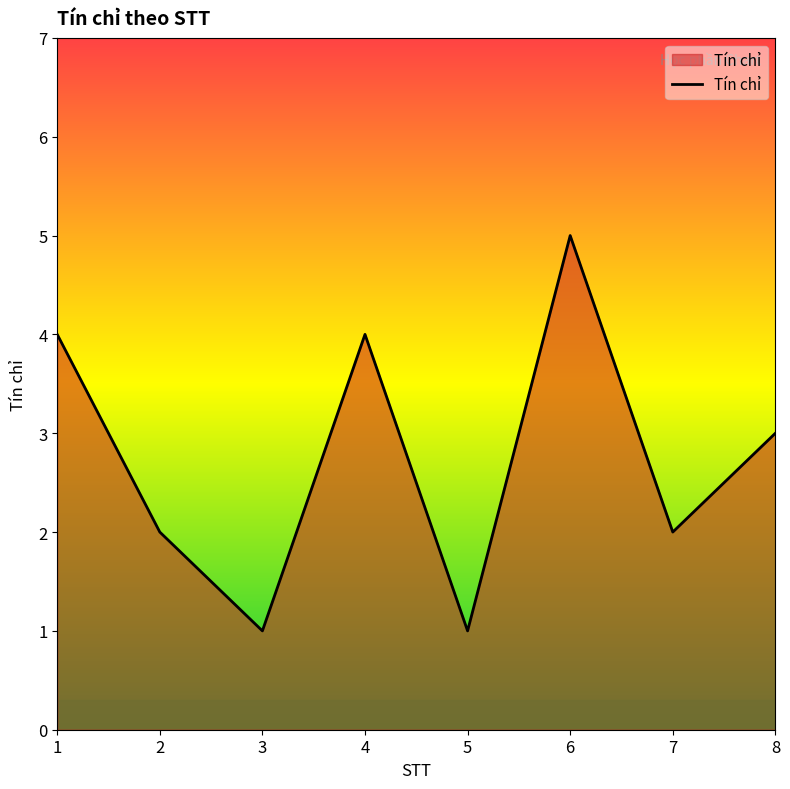

What is the change in value from 5 to 8?

+2